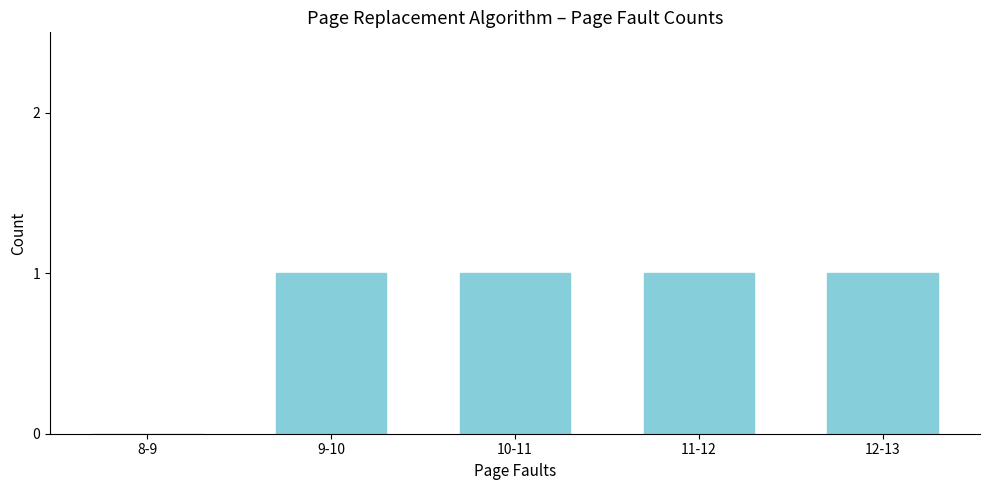

Reading left to right, what are all the values shown in this chart?

8-9=0	9-10=1	10-11=1	11-12=1	12-13=1